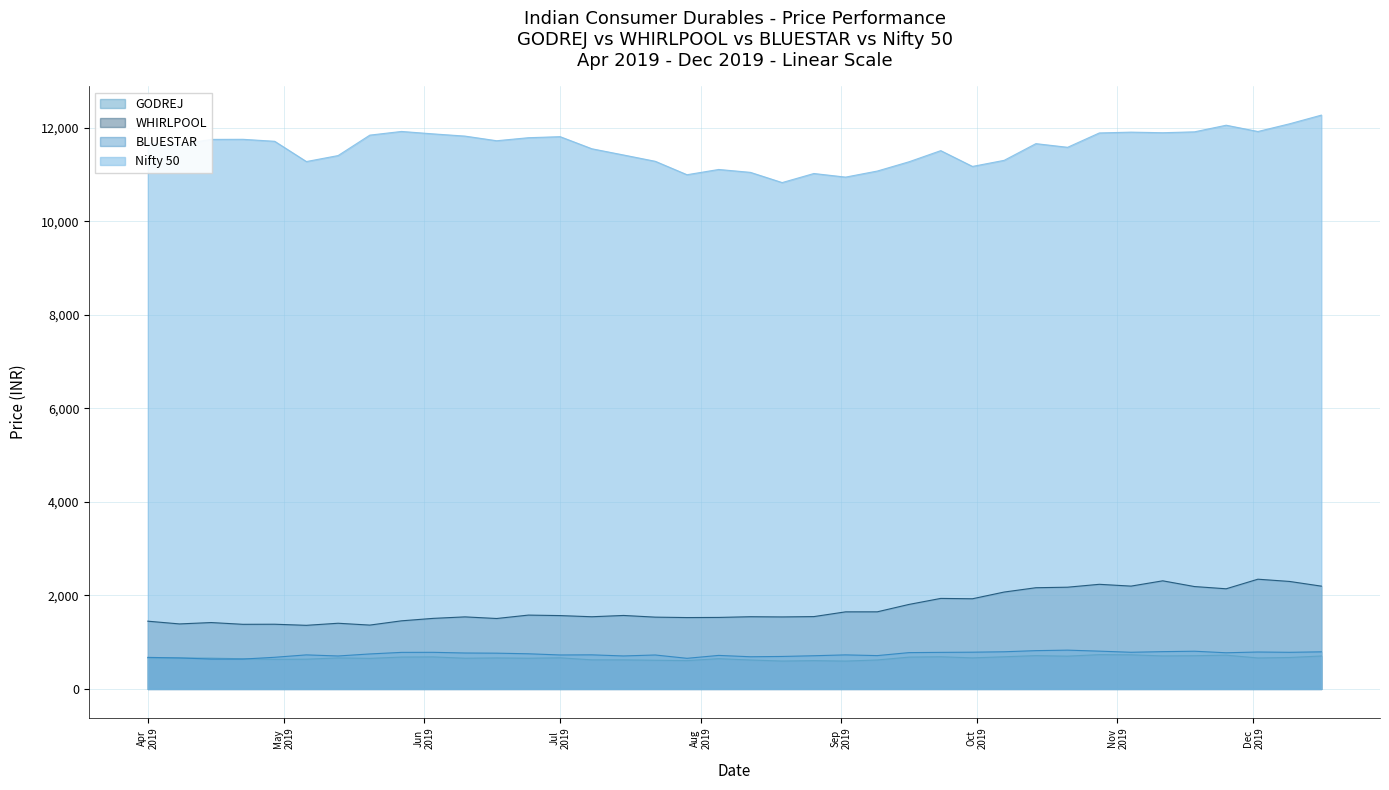

What is the label of the 20th point from the left?

2019-08-12